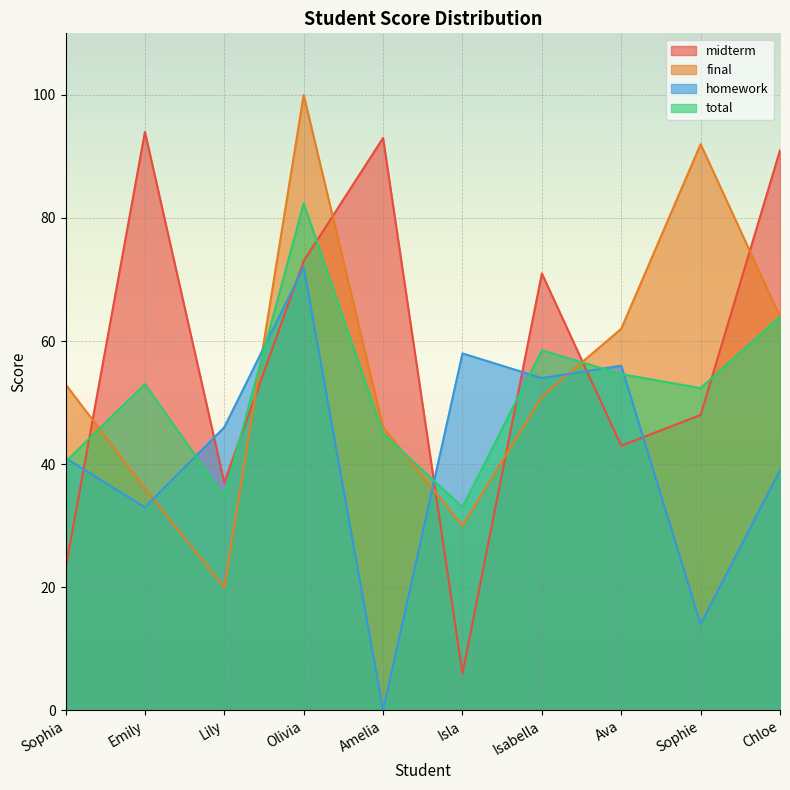

At which category is the sum across all series the highest?

Olivia